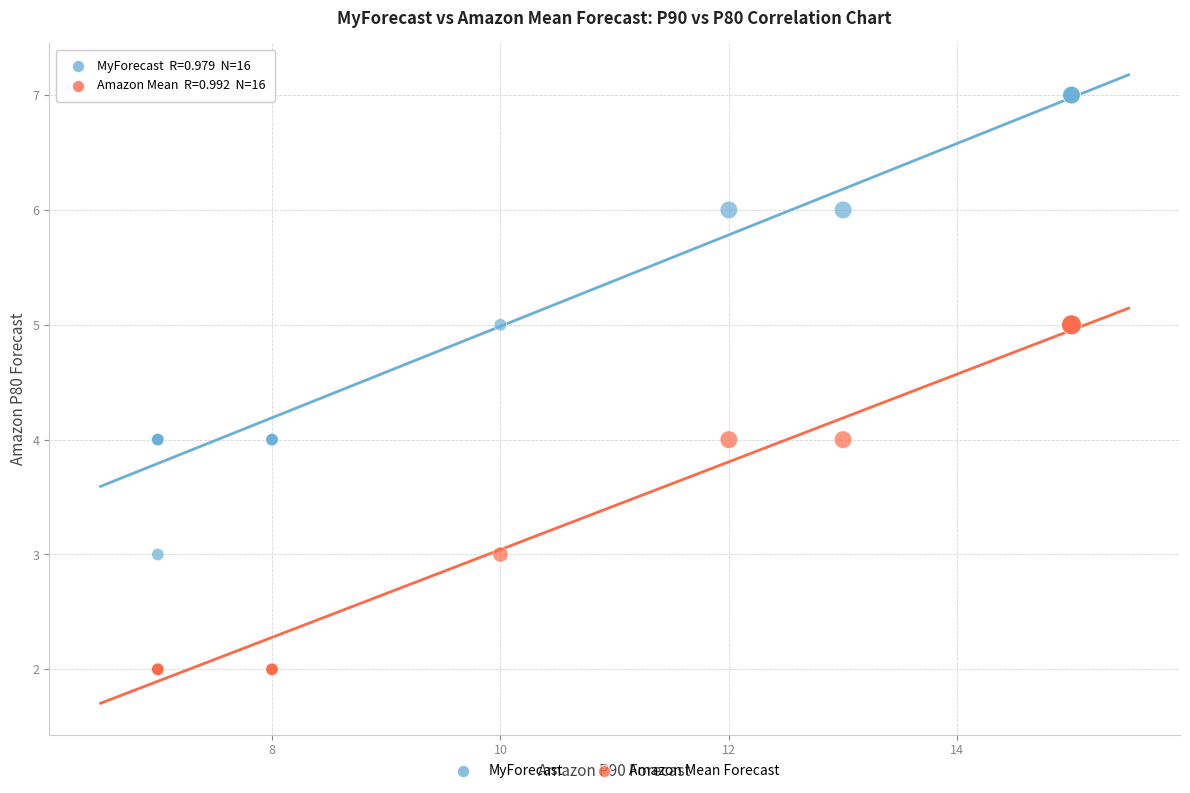

What are all the series names shown in the legend?

MyForecast, Amazon Mean Forecast